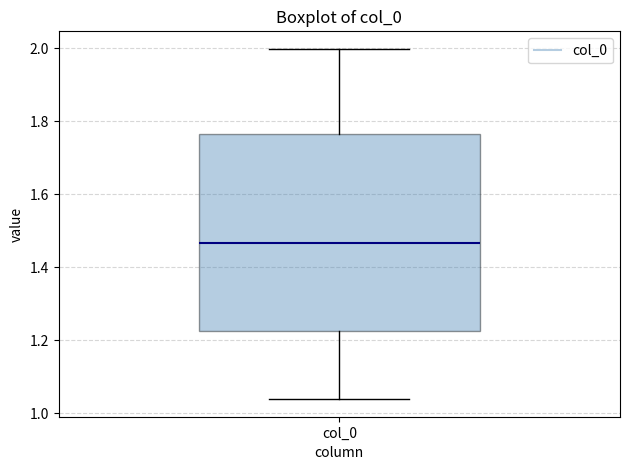

Read this box plot against the y-axis: the position of the median line, the range covered by the box, and the ends of both whiskers. The values are not printed on the chart, so give them approximately, as read against the axis.

median 1.46, box 1.22 to 1.76, whiskers 1.04 to 2.00